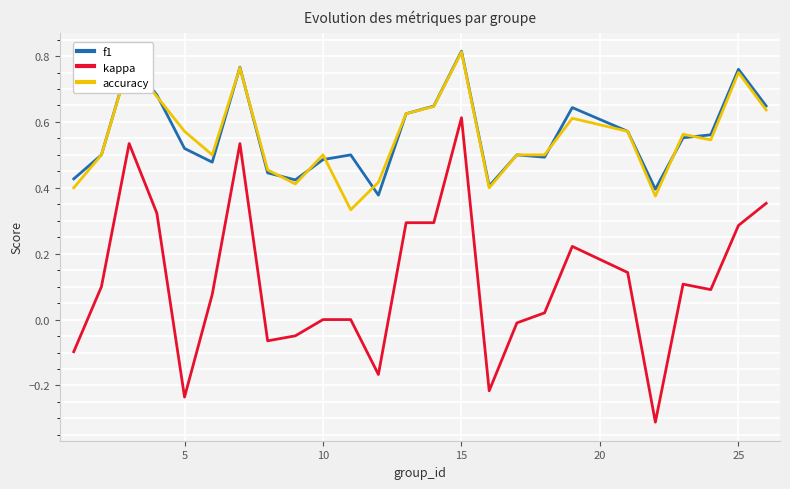

Which series has the largest range (max minus min)?

kappa